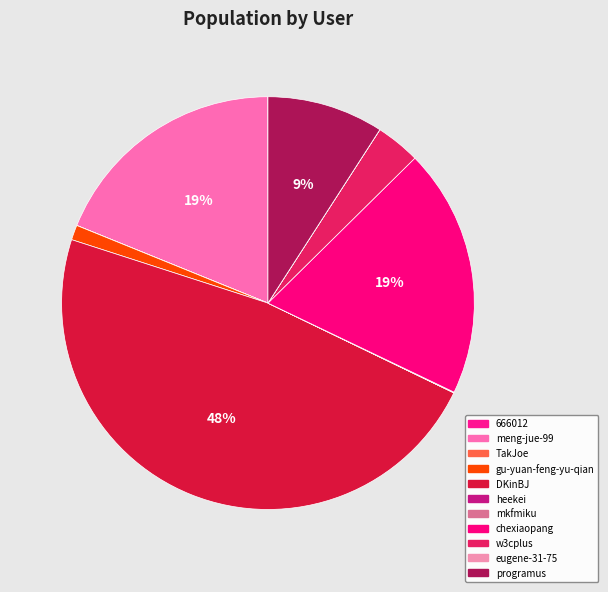

Is gu-yuan-feng-yu-qian the majority of the pie?

No